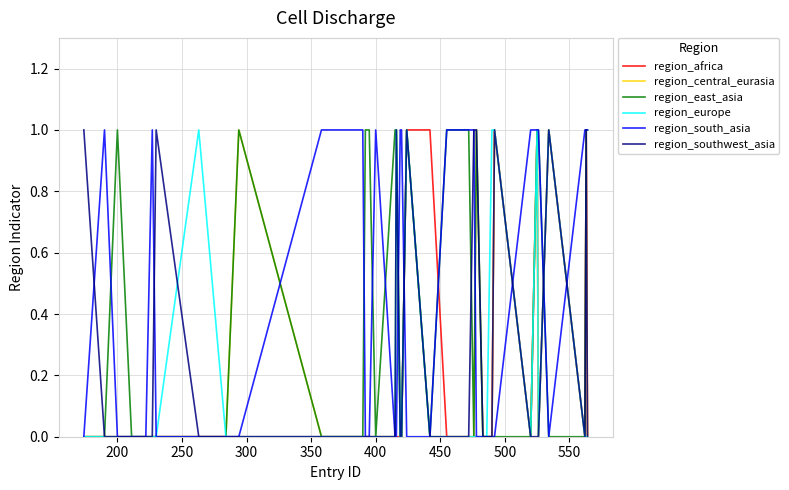

Which series has the largest total across all categories?

region_south_asia